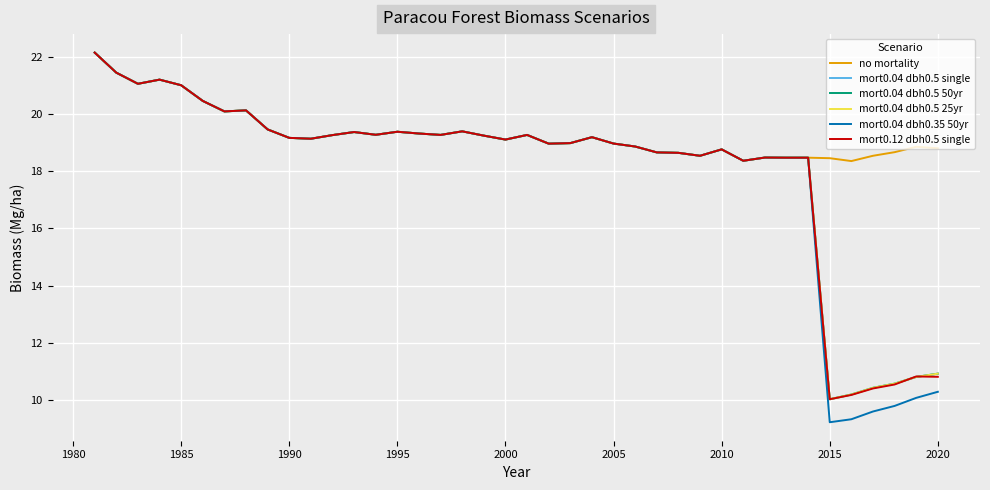

Is this an area chart (filled region under the line)?

No